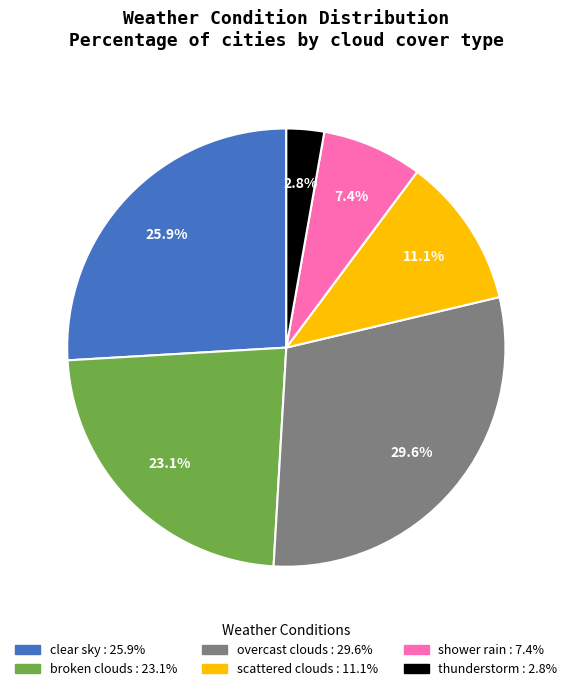

Does overcast clouds account for over 50% of the chart?

No